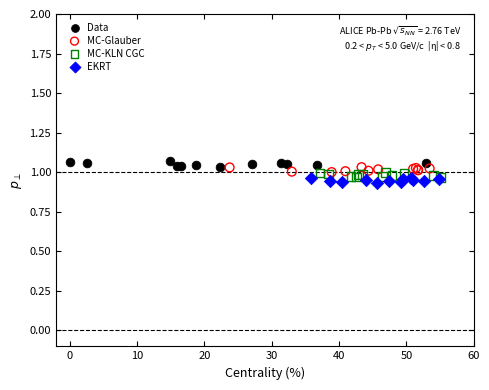

Which series contains the lowest Y value?

EKRT